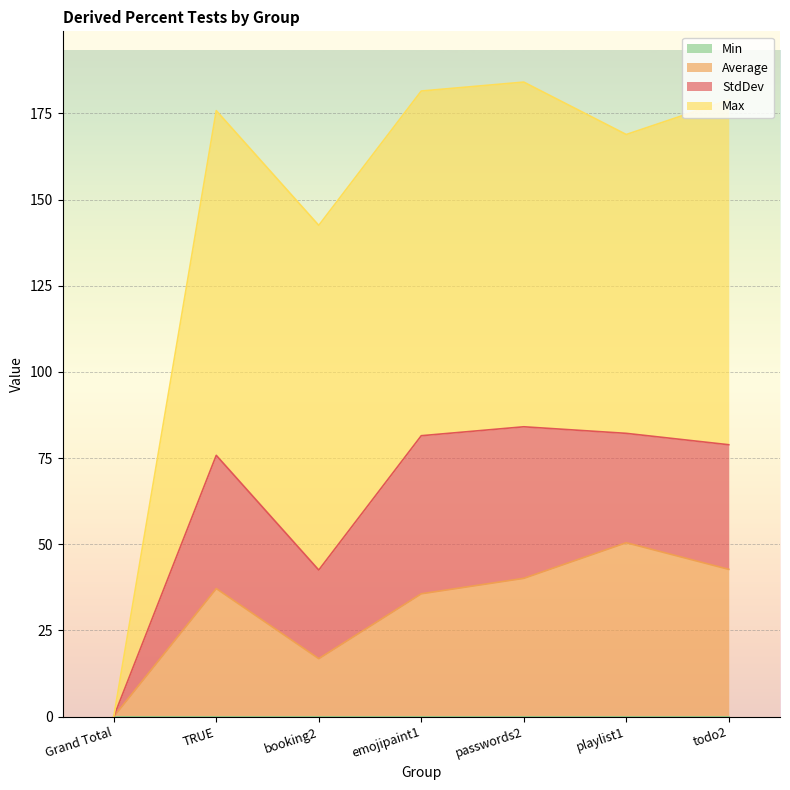

At which category does Average reach its first local peak?

TRUE